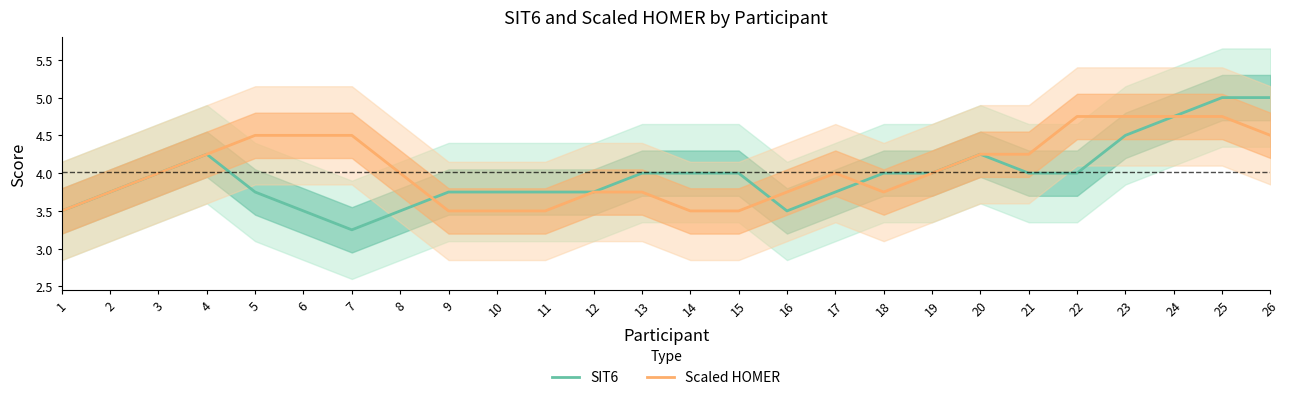

After their last crossing, which series has the higher values: SIT6 or Scaled HOMER?

SIT6